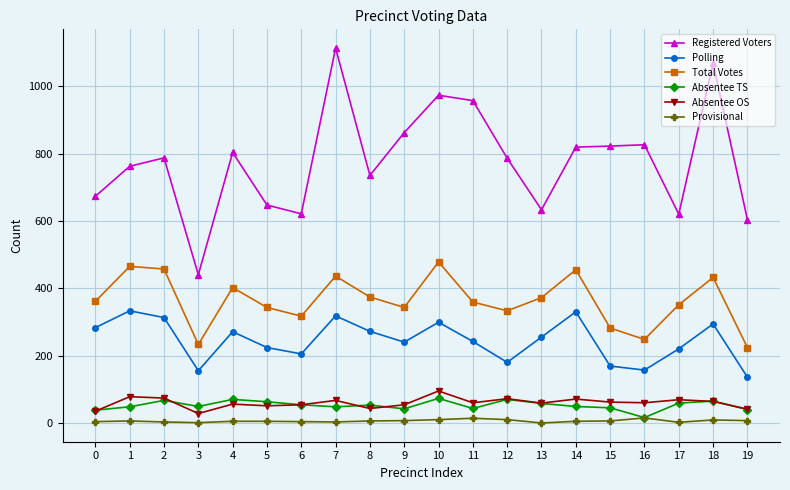

True or false: Absentee TS and Registered Voters intersect in this chart.

False